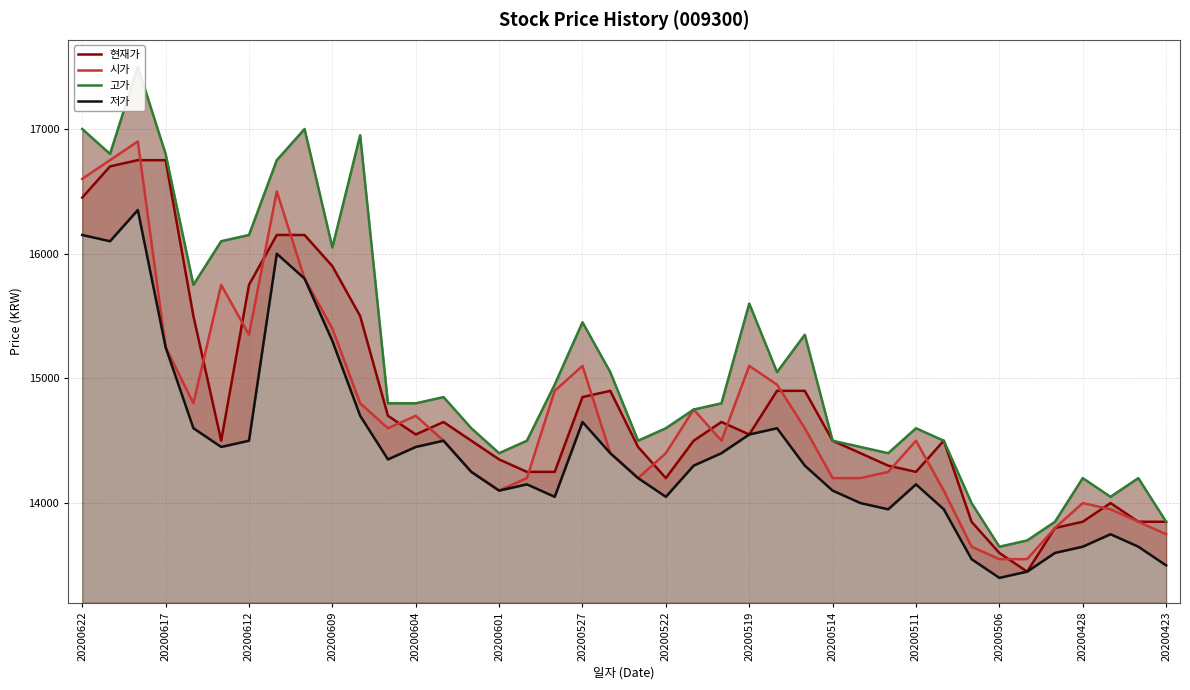

At 20200601, list the series in order from smallest to largest.

시가, 저가, 현재가, 고가